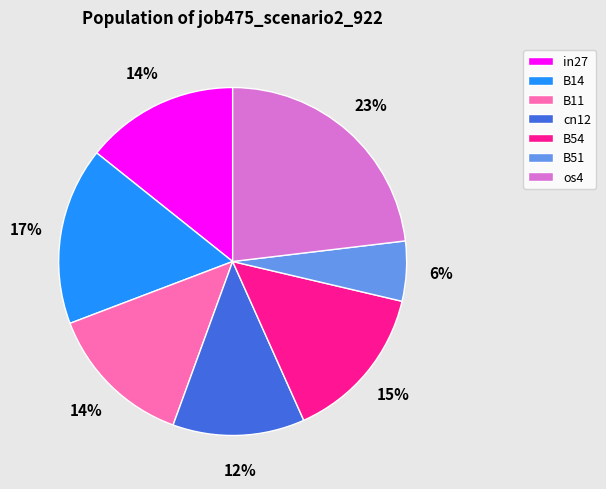

To the nearest percent, what is the average slice percentage?

14%